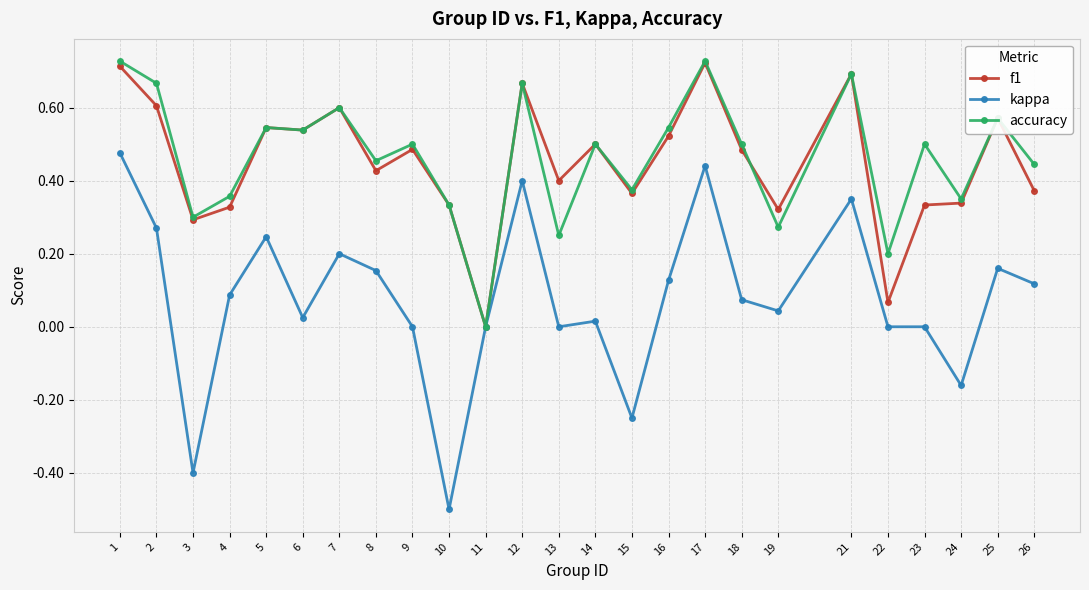

Which label corresponds to the smallest value in the chart?

10